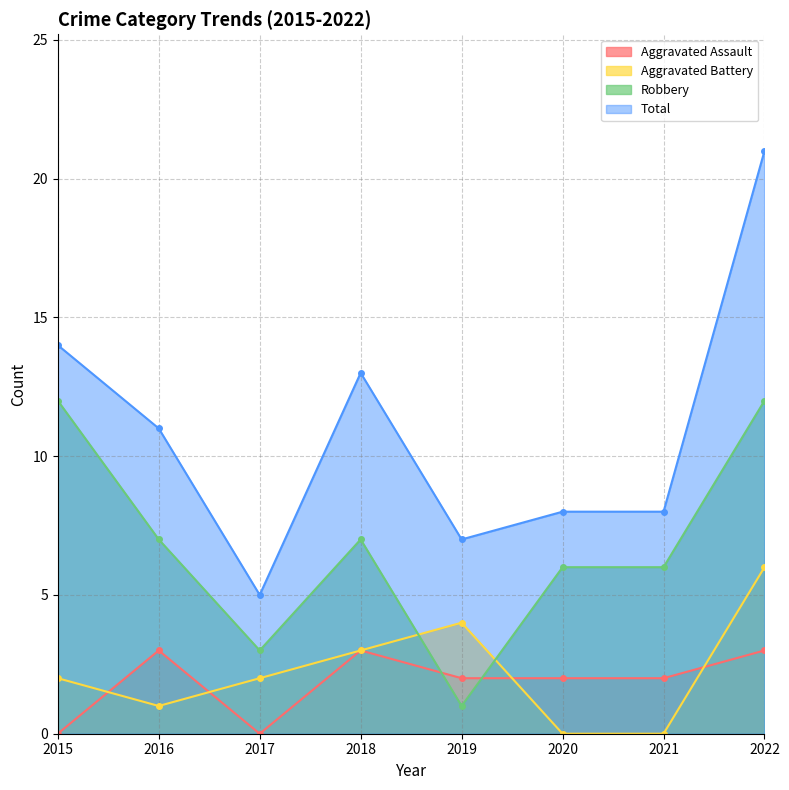

Which series has the largest total across all categories?

Total